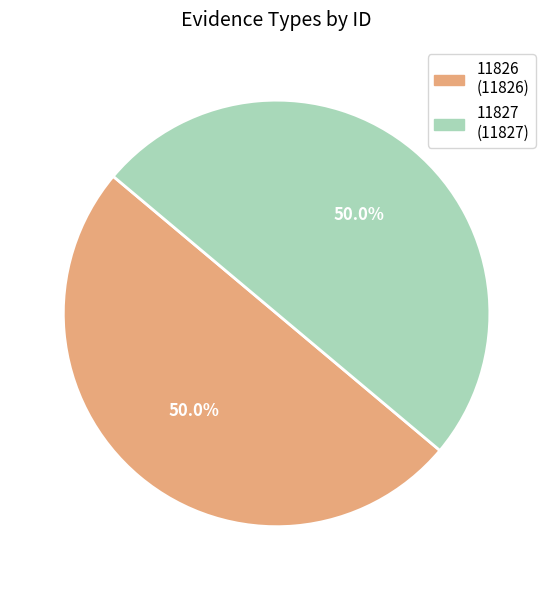

Is the sum of 11826 and 11827 greater than half?

Yes